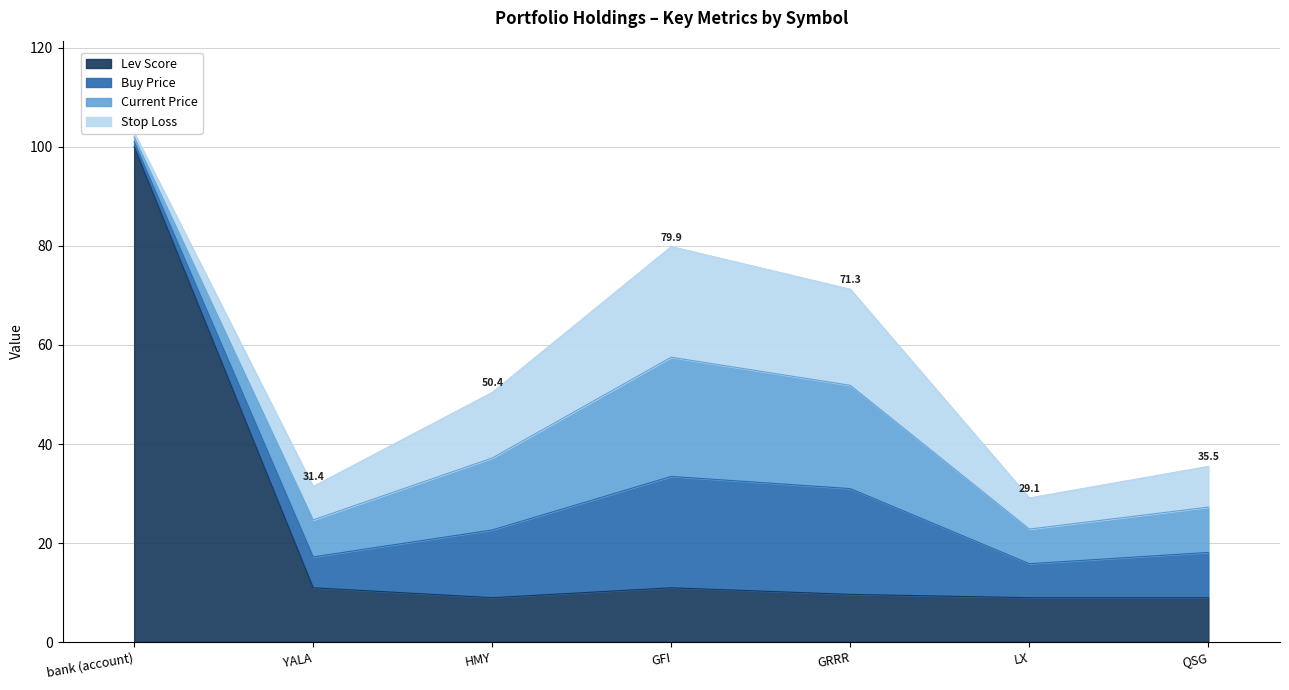

The price_buy series shows 1.0 at bank (account). True or false?

True